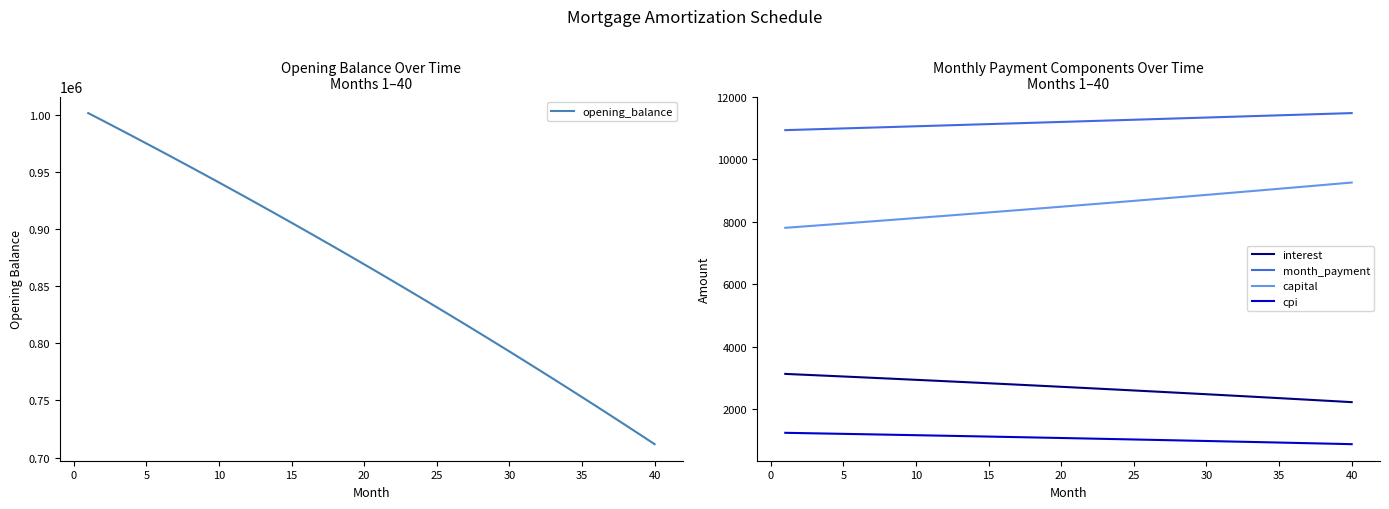

True or false: interest and month_payment cross at least once.

False